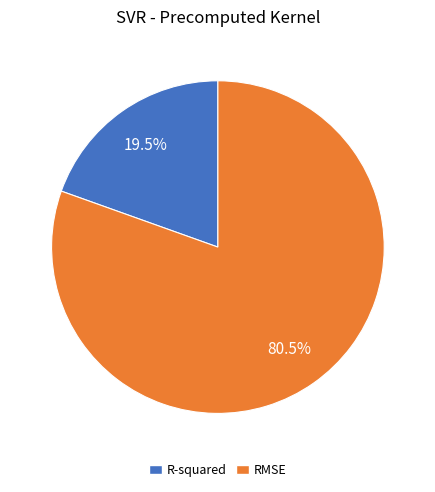

The RMSE slice represents 69% of the pie. True or false?

False